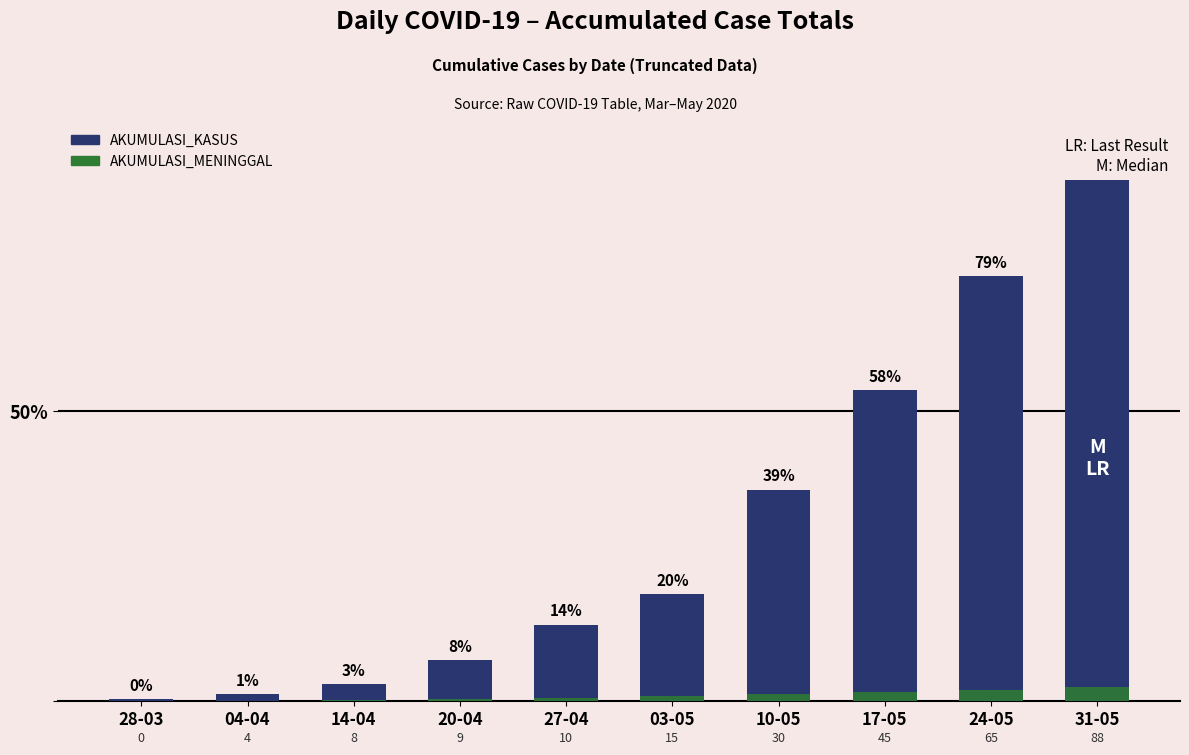

What position from the right is 27-04?

6